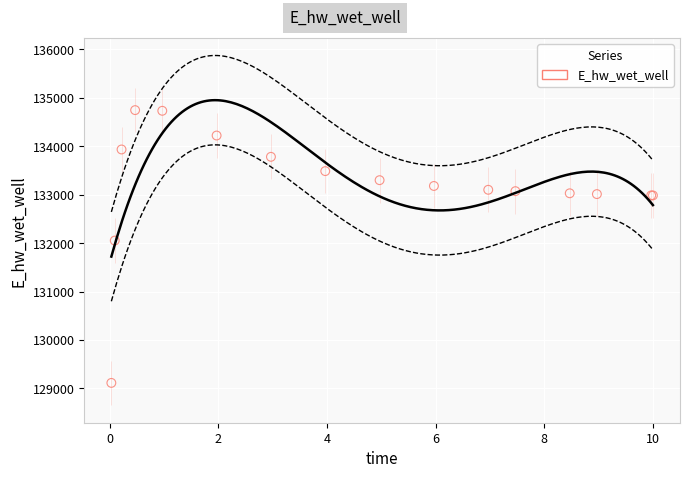

What Y value in the scatter plot is closest to 131928?

132051.7